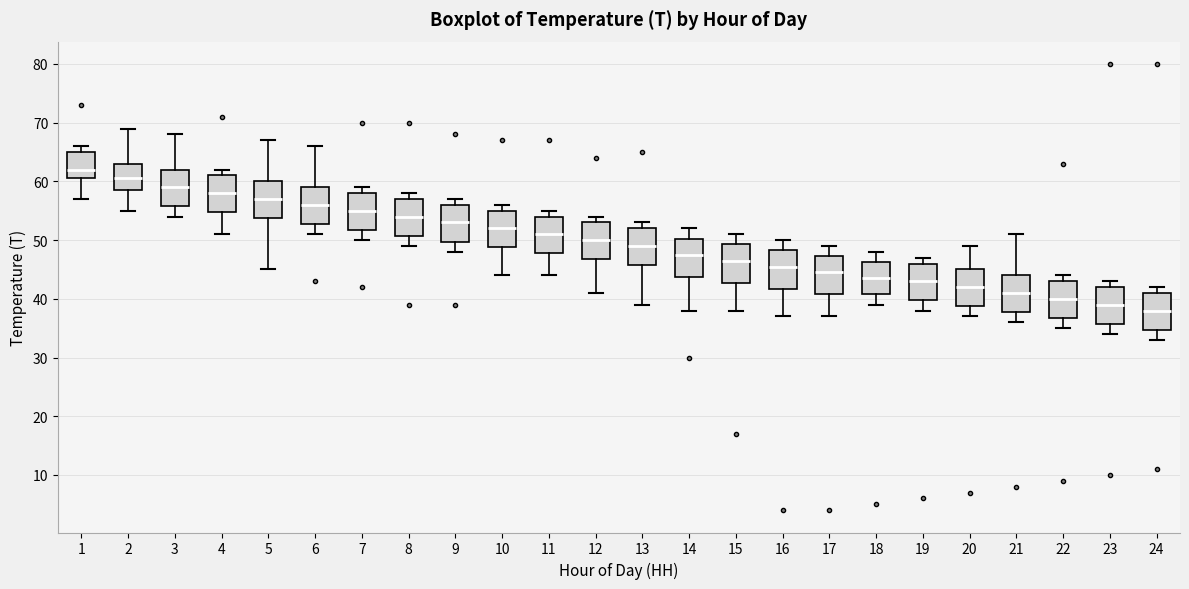

Where is the upper edge of the box at x = 3 on the y-axis? The values are not printed on the chart, so give them approximately, as read against the axis.

62